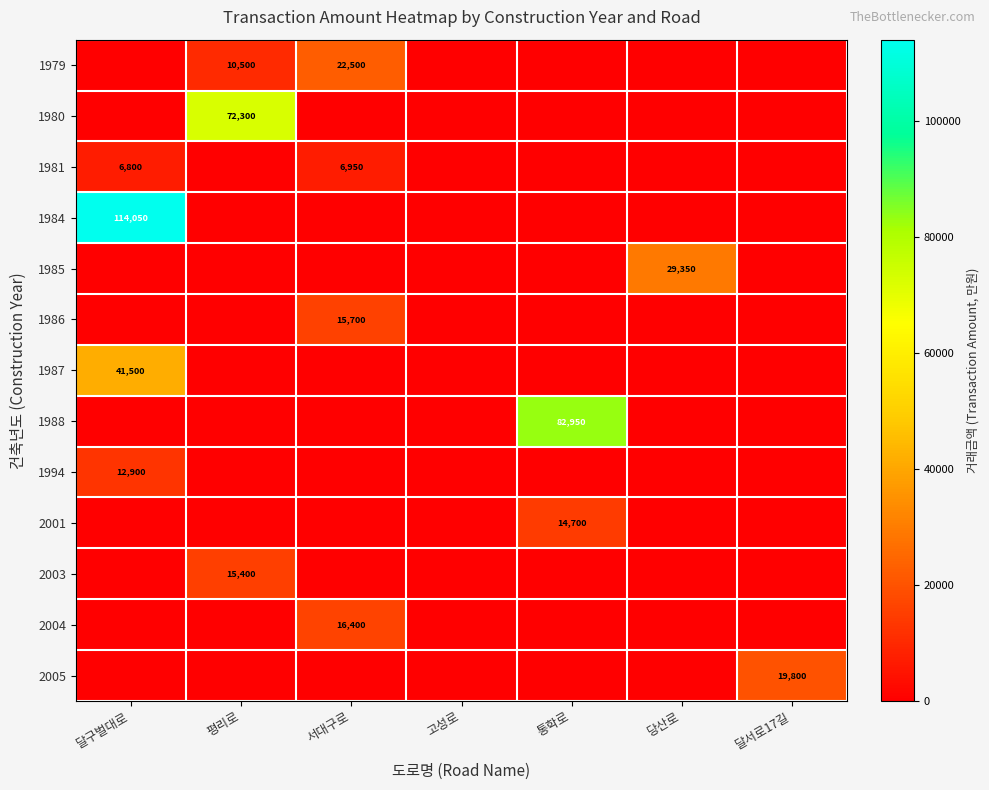

The 1980 series shows 119572 at 평리로. True or false?

False